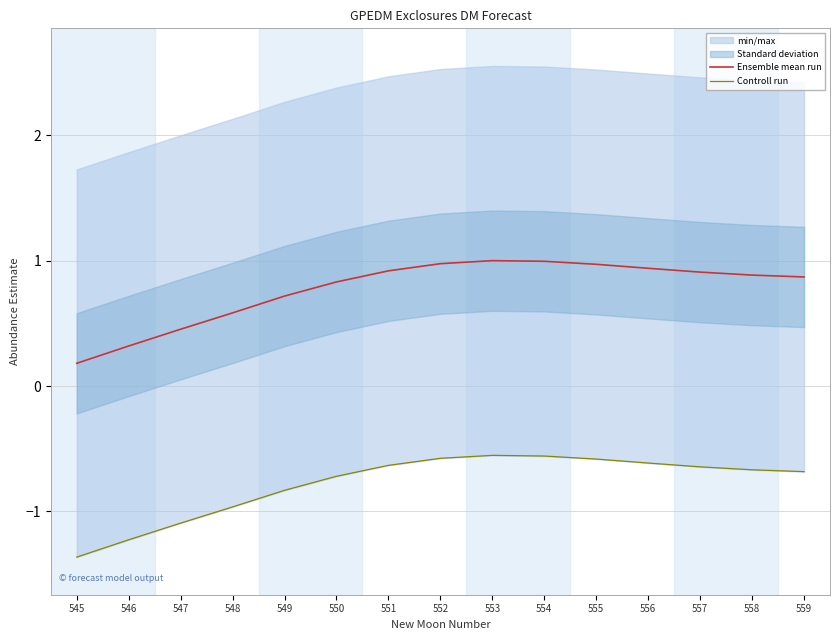

Is it true that Ensemble mean run equals 1.0 at 553?

True